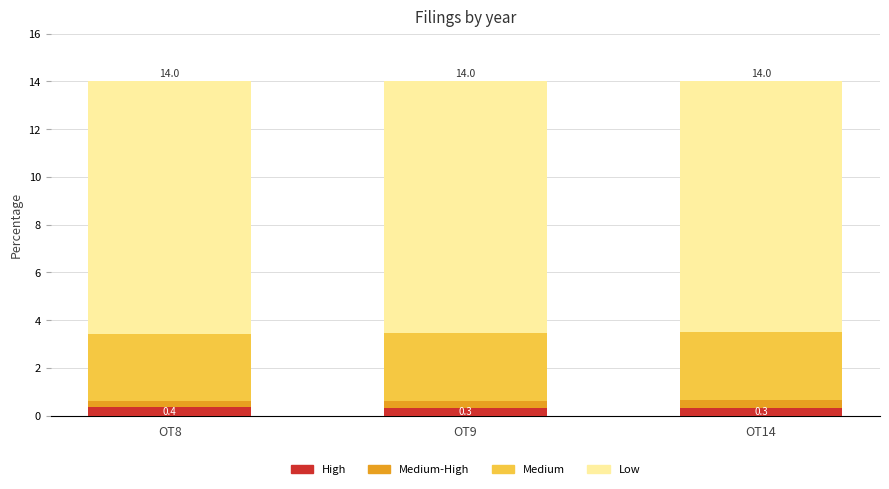

What is the minimum value for High?

0.3